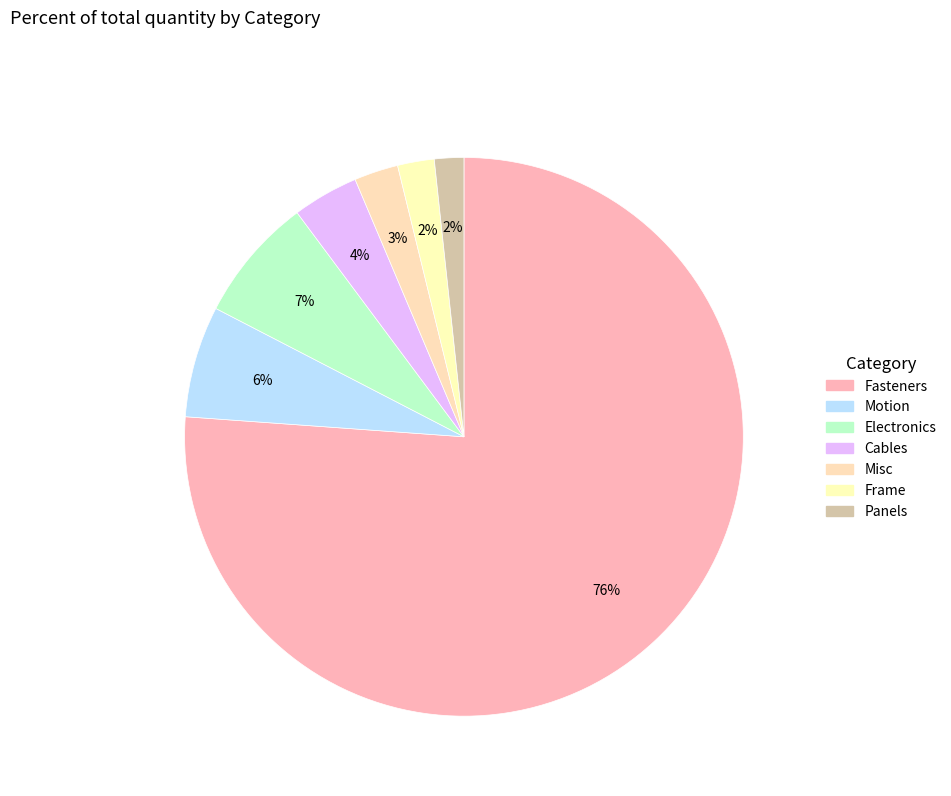

Count the number of slices in the pie.

7